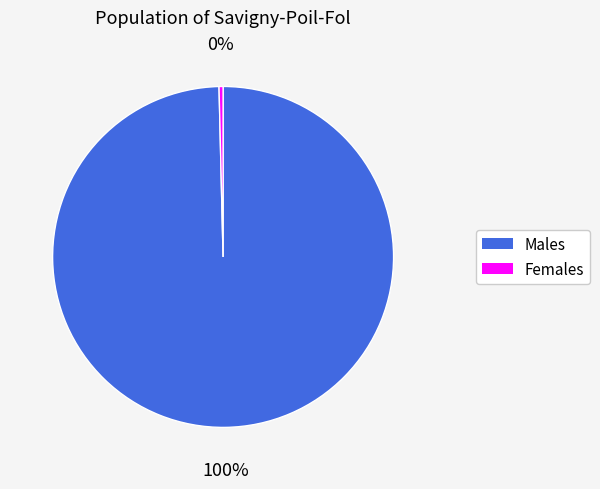

To the nearest percent, what is the average slice percentage?

50%